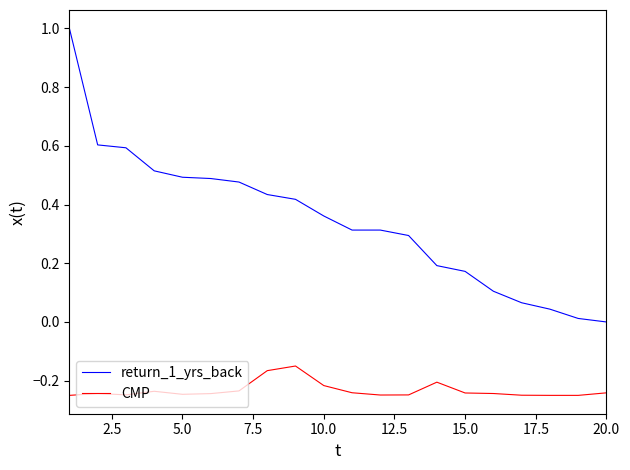

Rank the series by their average value, from highest to lowest.

return_1_yrs_back, CMP